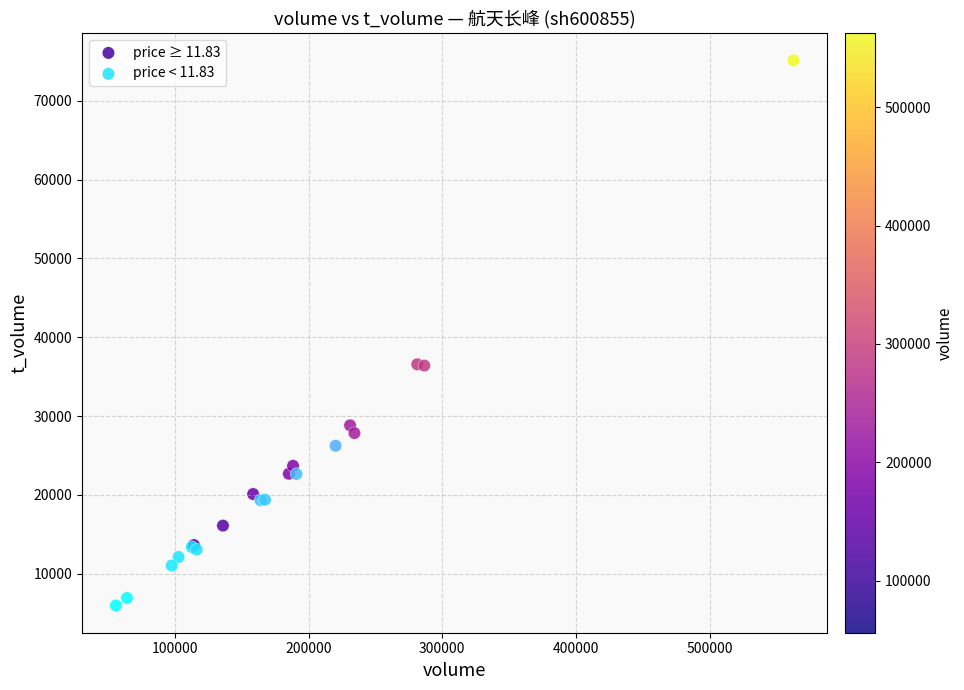

Which series has the widest spread of Y values?

price ≥ 11.83